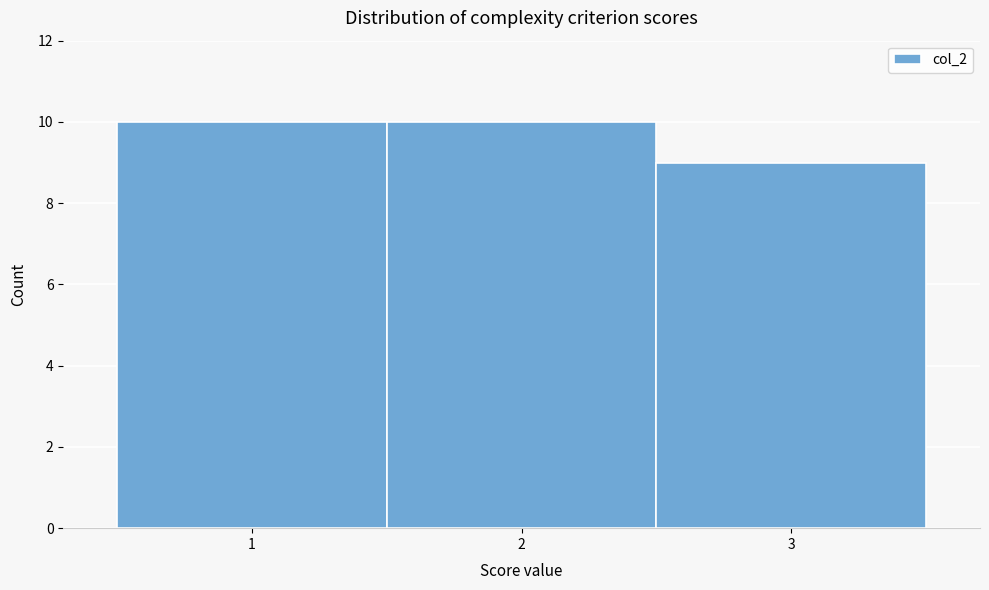

What is the height of the bar covering 0.5 to 1.5 on the x-axis? The values are not printed on the chart, so give them approximately, as read against the axis.

10